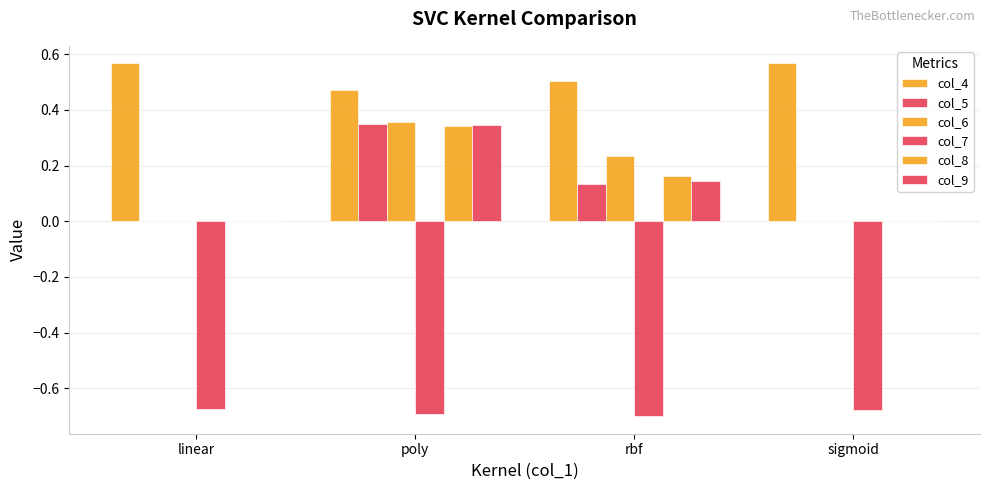

How many groups of bars are there?

4